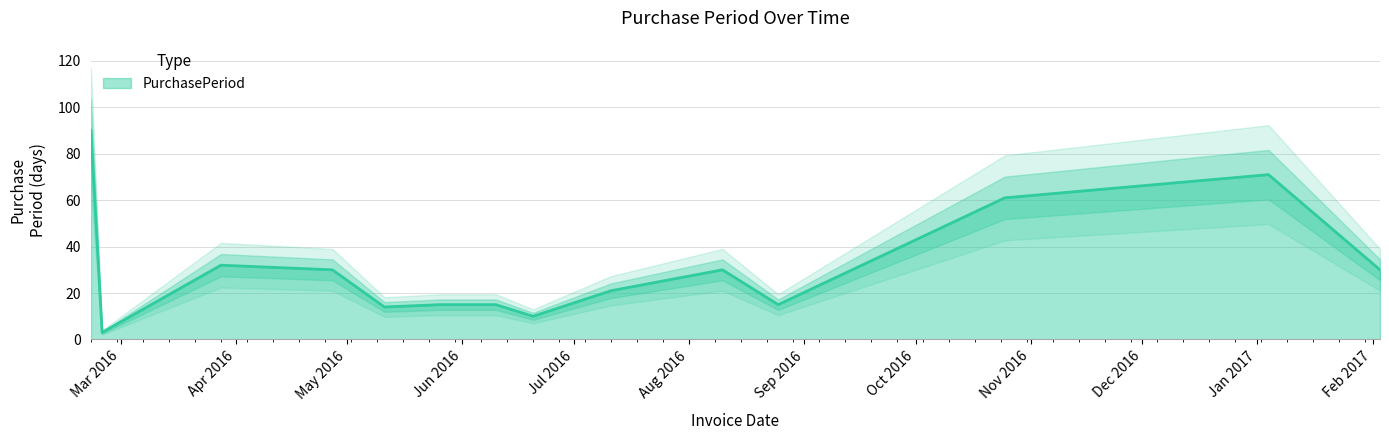

At which category does the data reach its first local valley?

2016-02-25